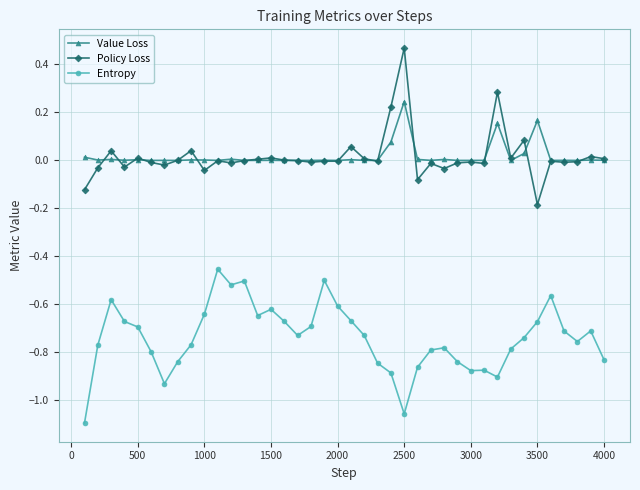

List the series in order of their peak value, lowest first.

Entropy, Value Loss, Policy Loss